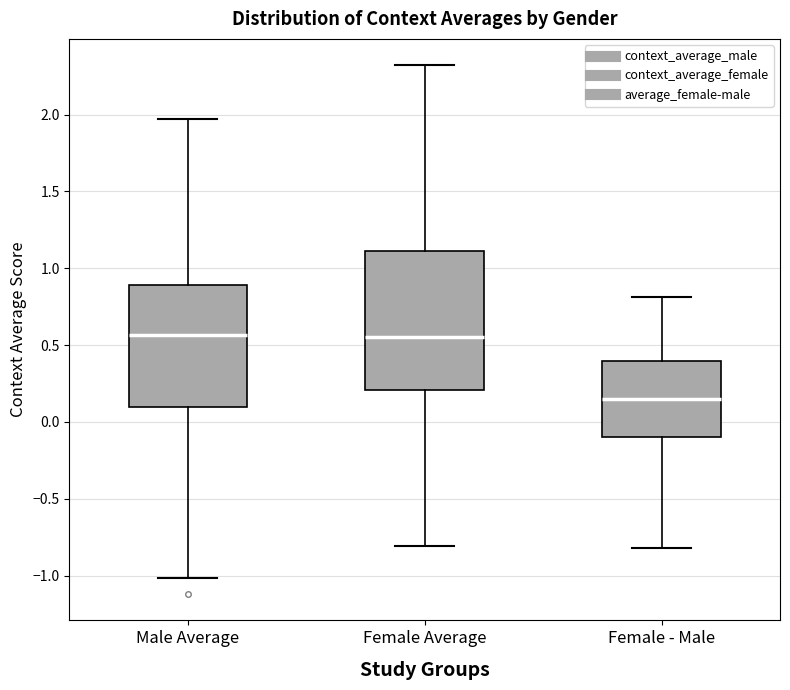

Reading left to right, transcribe this box plot: for each box, give where its median line is, the range the box spans, and where its two whiskers end, as read against the y-axis. The values are not printed on the chart, so give them approximately, as read against the axis.

Male Average: median 0.55, box 0.10 to 0.90, whiskers -1.00 to 1.95
Female Average: median 0.55, box 0.20 to 1.10, whiskers -0.80 to 2.30
Female - Male: median 0.15, box -0.10 to 0.40, whiskers -0.80 to 0.80